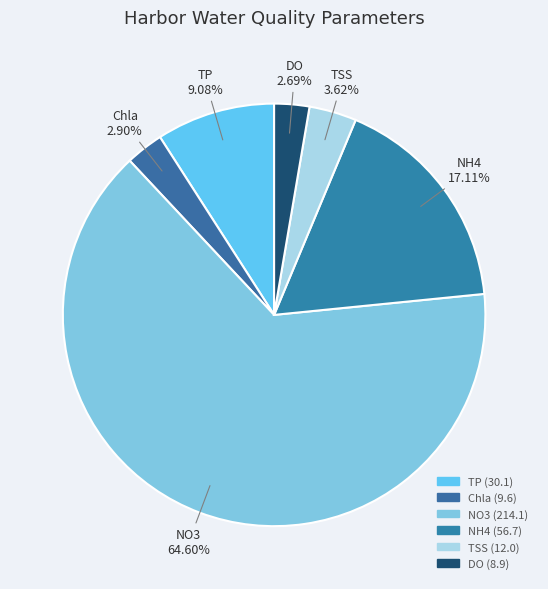

To the nearest percent, what portion does TSS represent?

4%